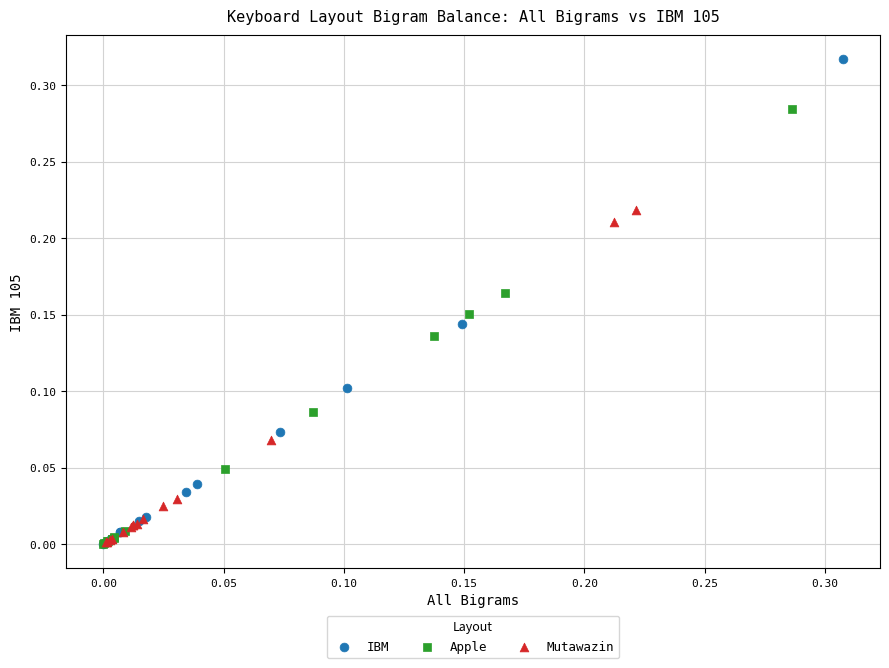

Which series contains the highest Y value?

IBM